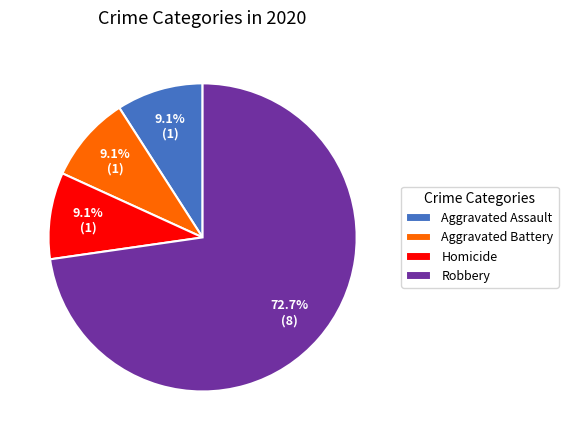

Which slice is the largest?

Robbery